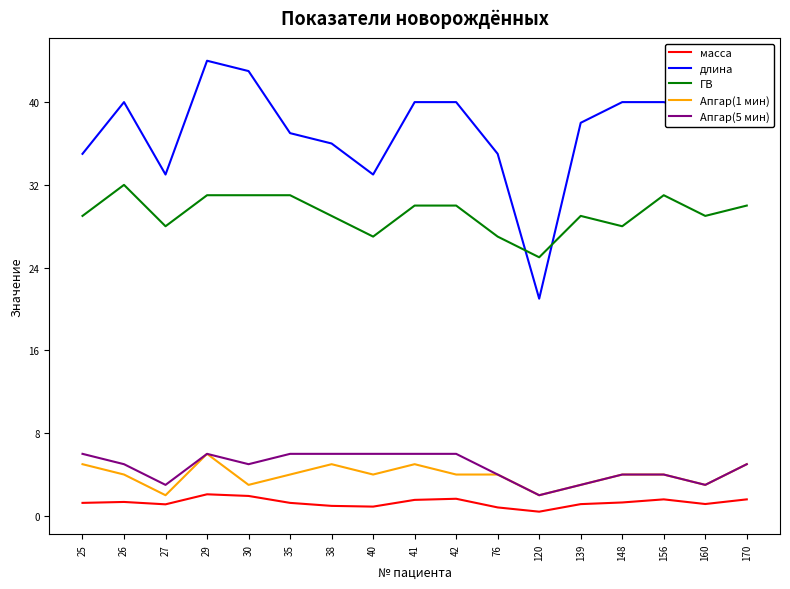

Is the value of масса at 38 greater than the value of Апгар(5 мин) at 27?

No